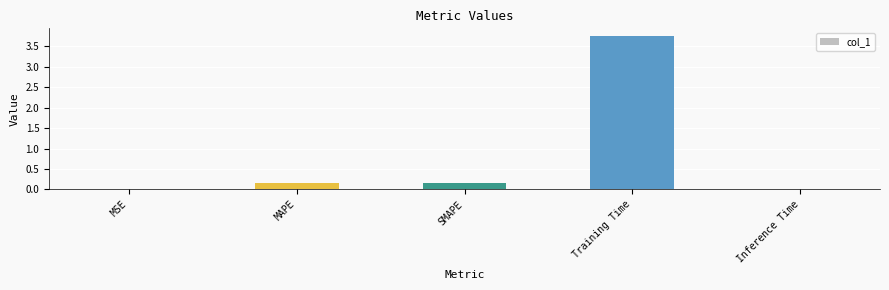

Which has a higher value, Training Time or SMAPE?

Training Time